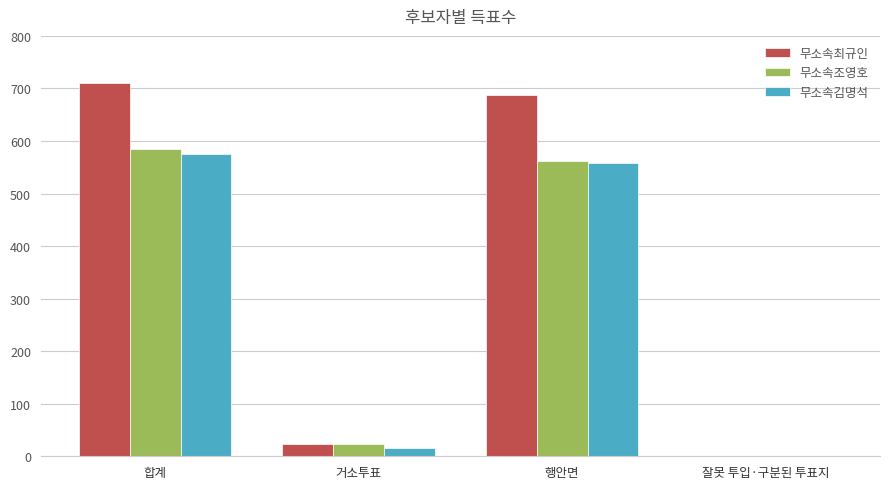

The value of 무소속조영호 at 잘못 투입·구분된 투표지 is 0. True or false?

True